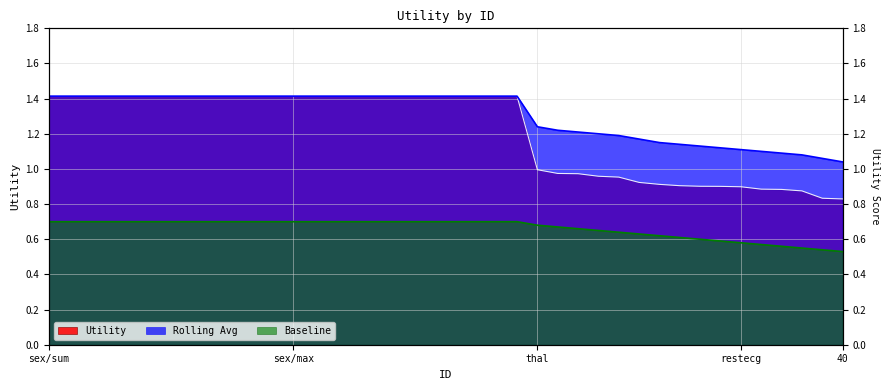

How many series are shown in this chart?

3